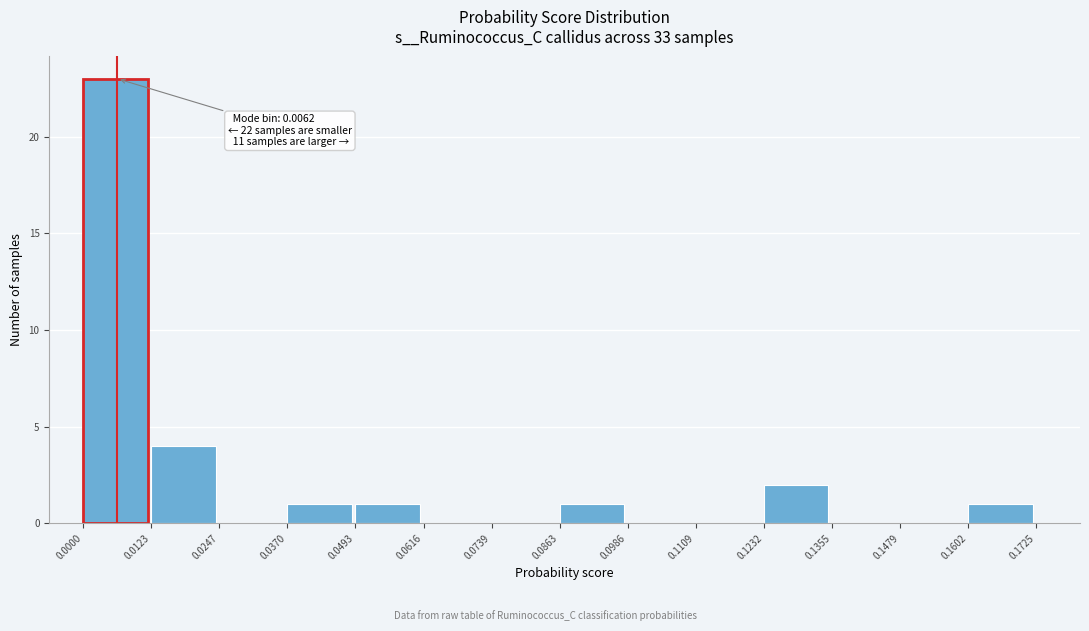

Which range on the x-axis has the tallest bar?

0.0000 to 0.0123